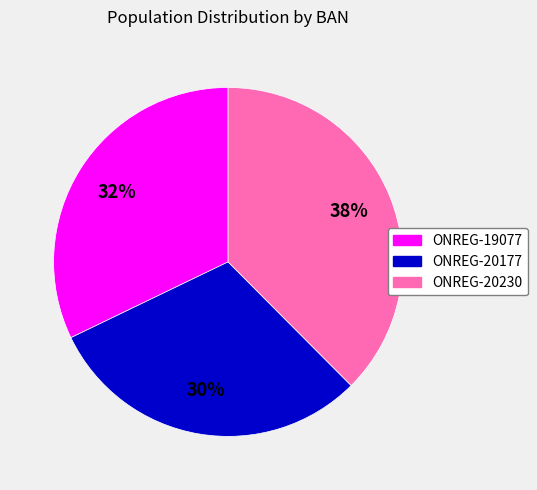

Count the number of slices in the pie.

3